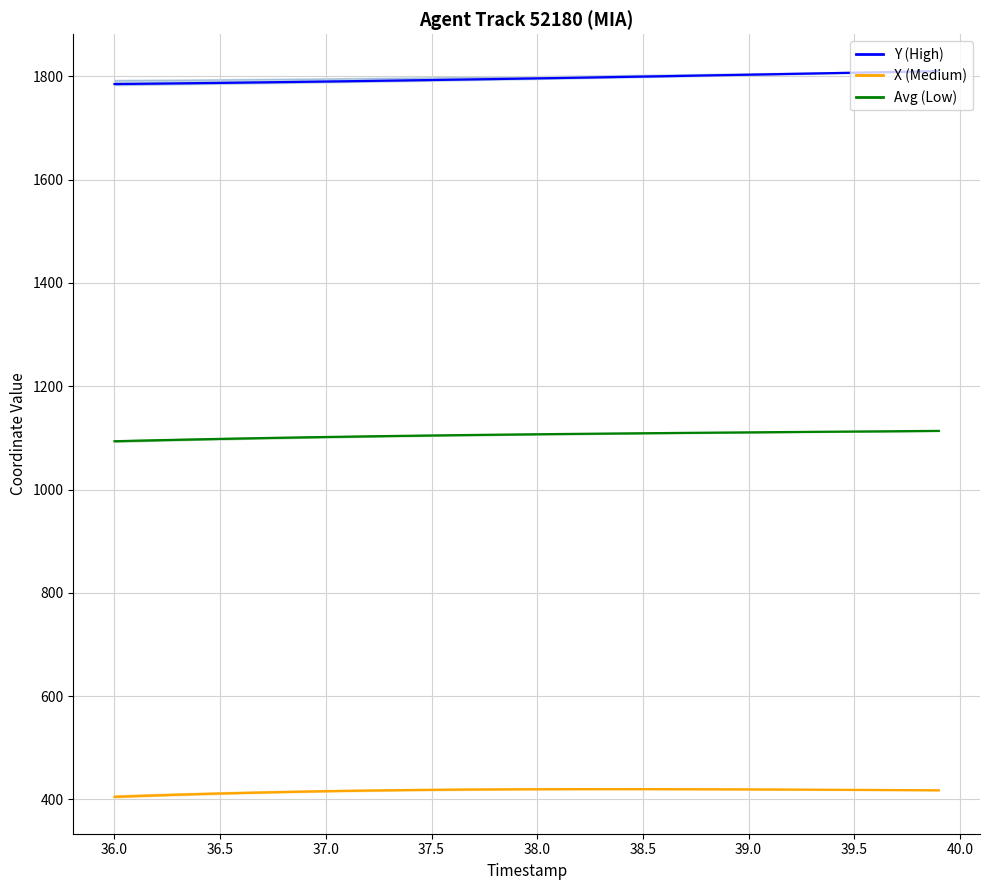

How many lines are shown in the chart?

3